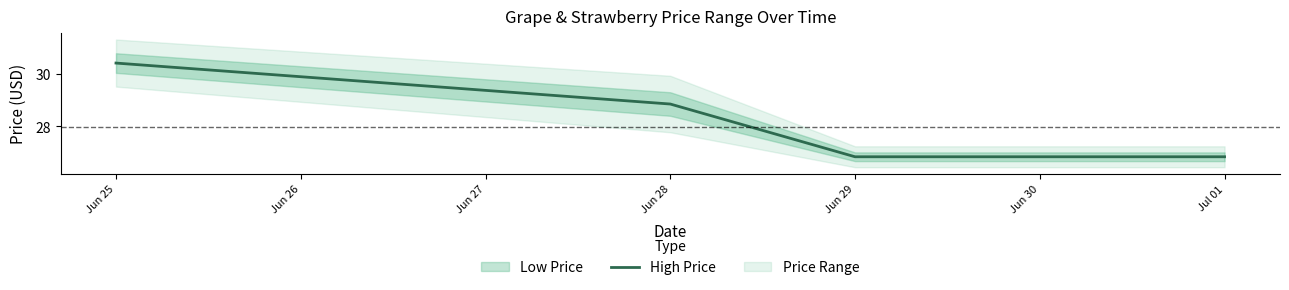

True or false: High Price has a value of 28.9 at Jun 28.

True